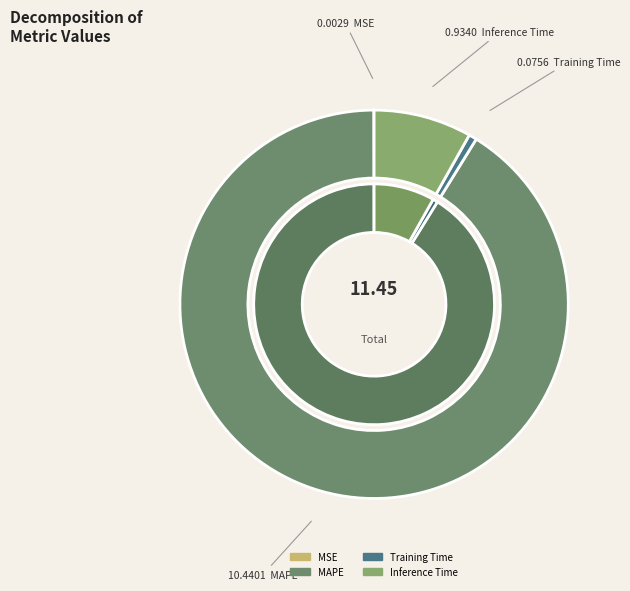

The MSE slice represents 0% of the pie. True or false?

True